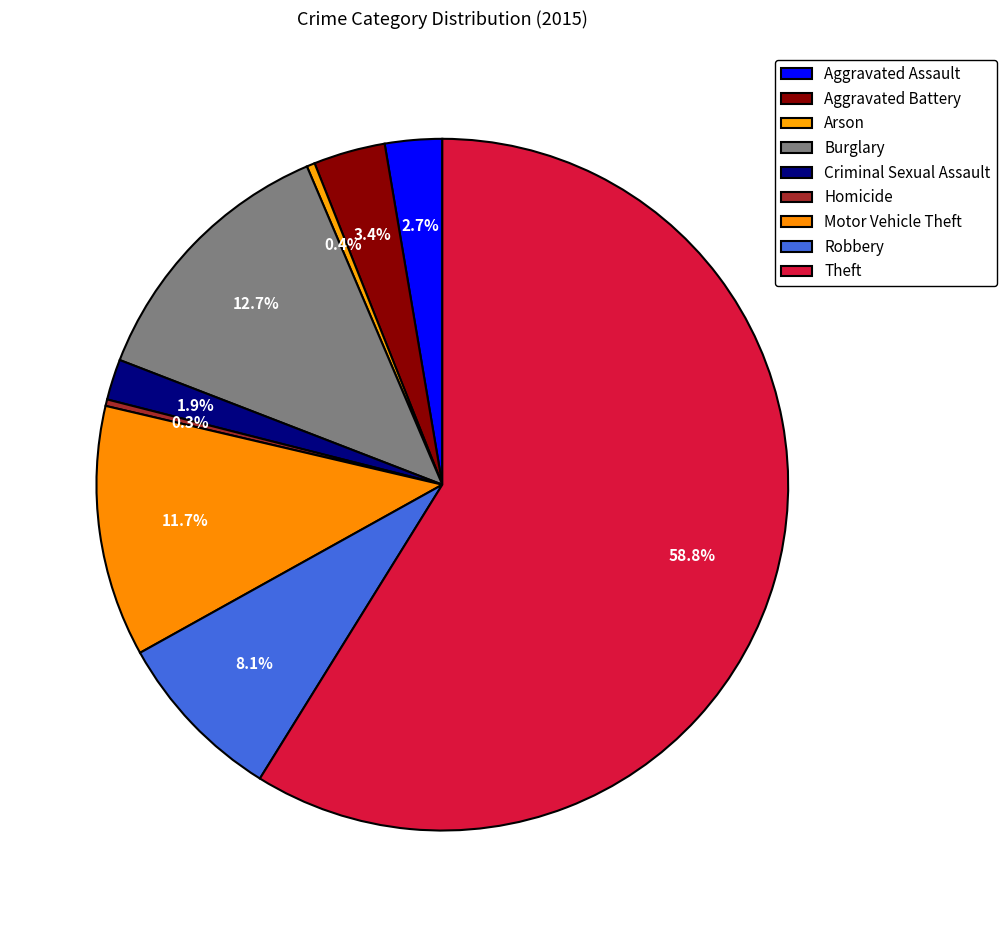

How many slices are in this pie chart?

9